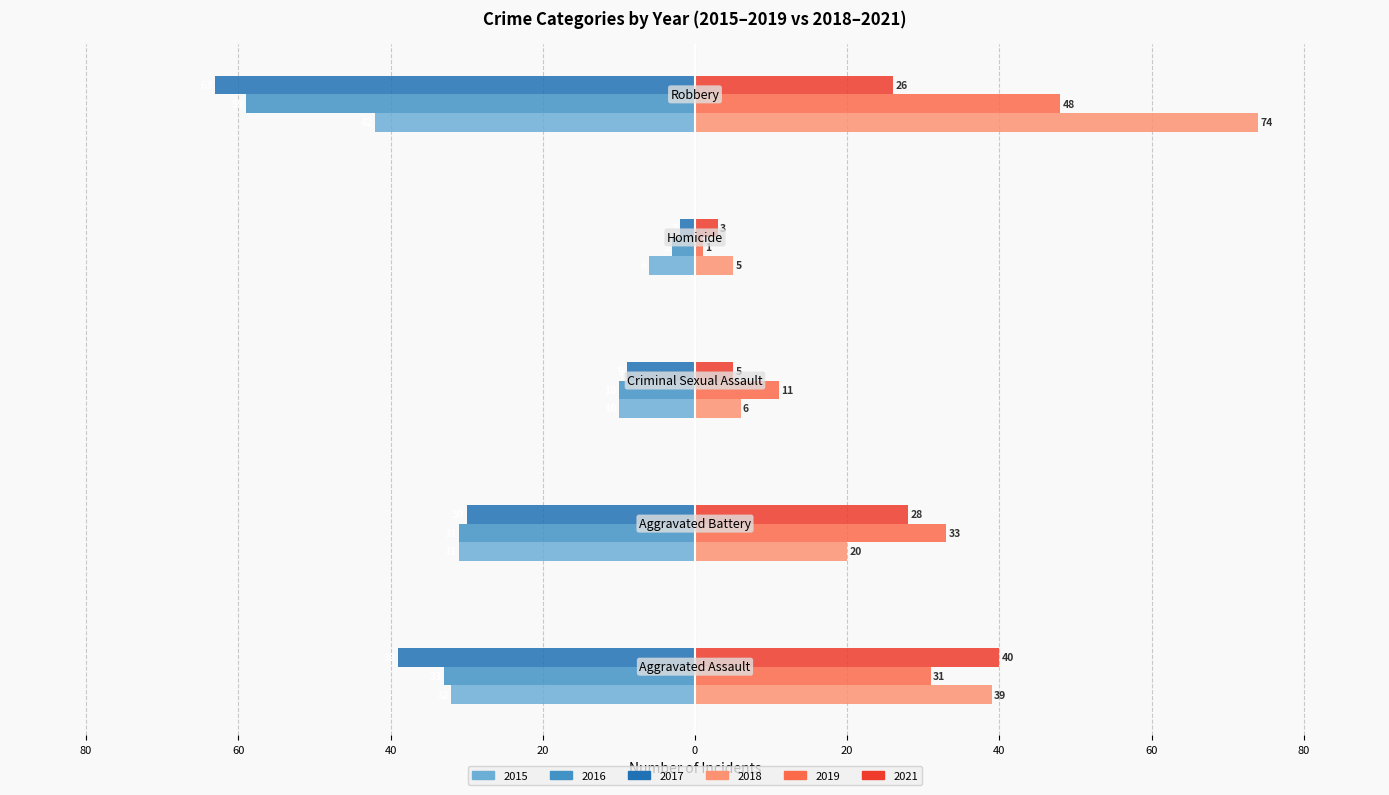

What is the value of the 2019 bar at the 5th from the left?

48